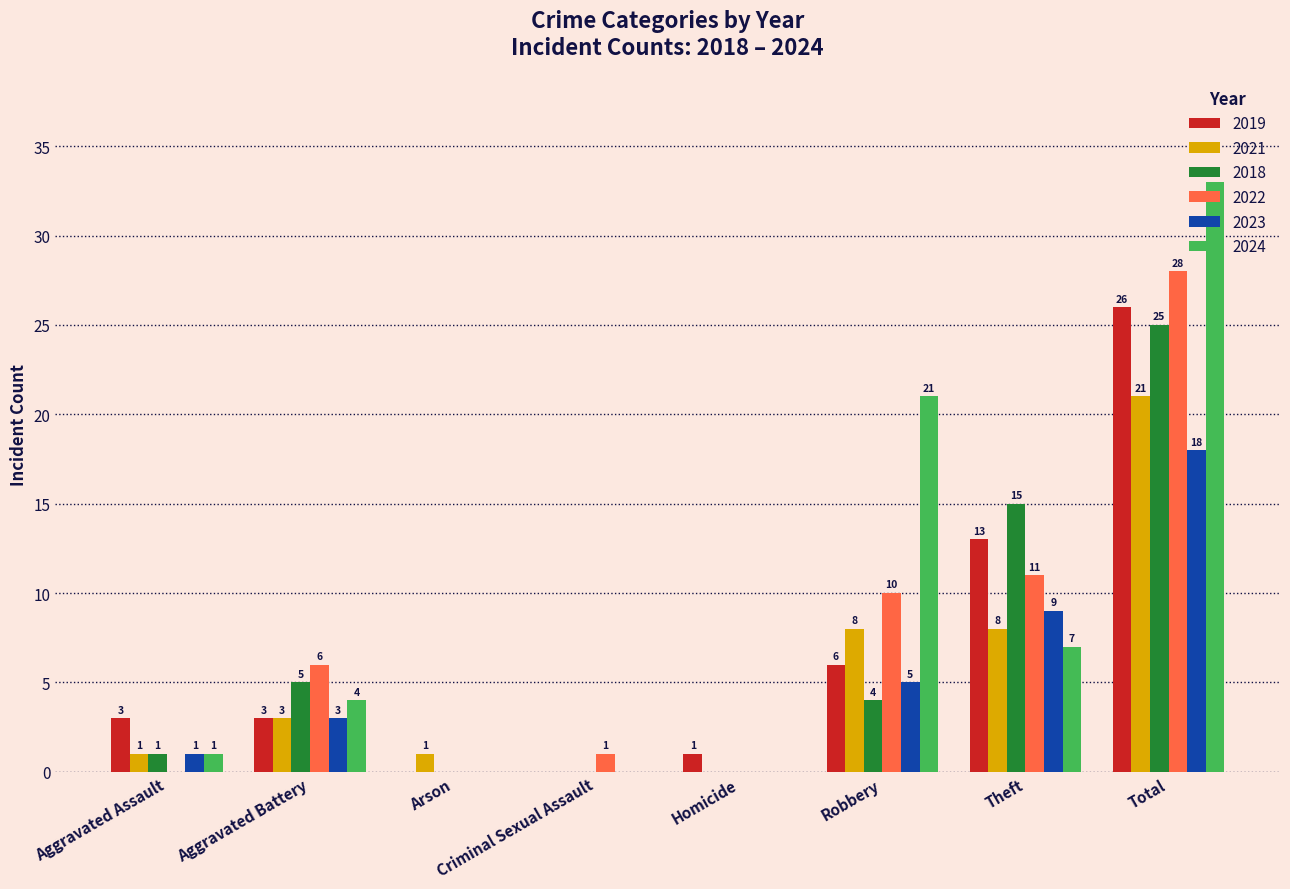

The value of 2023 at Aggravated Assault is 1. True or false?

True